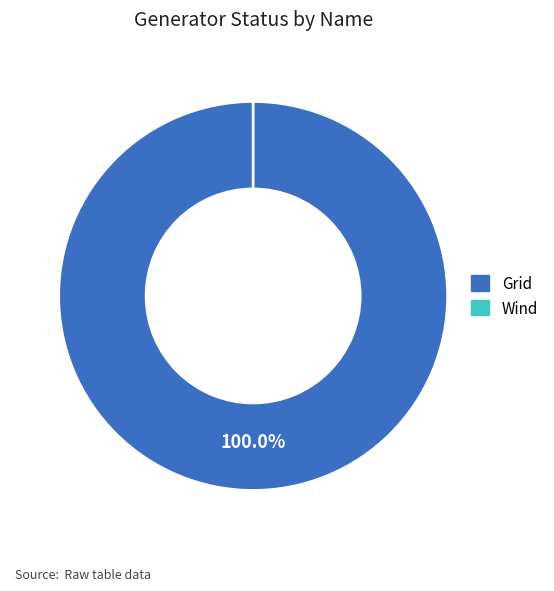

Count the number of slices in the pie.

2